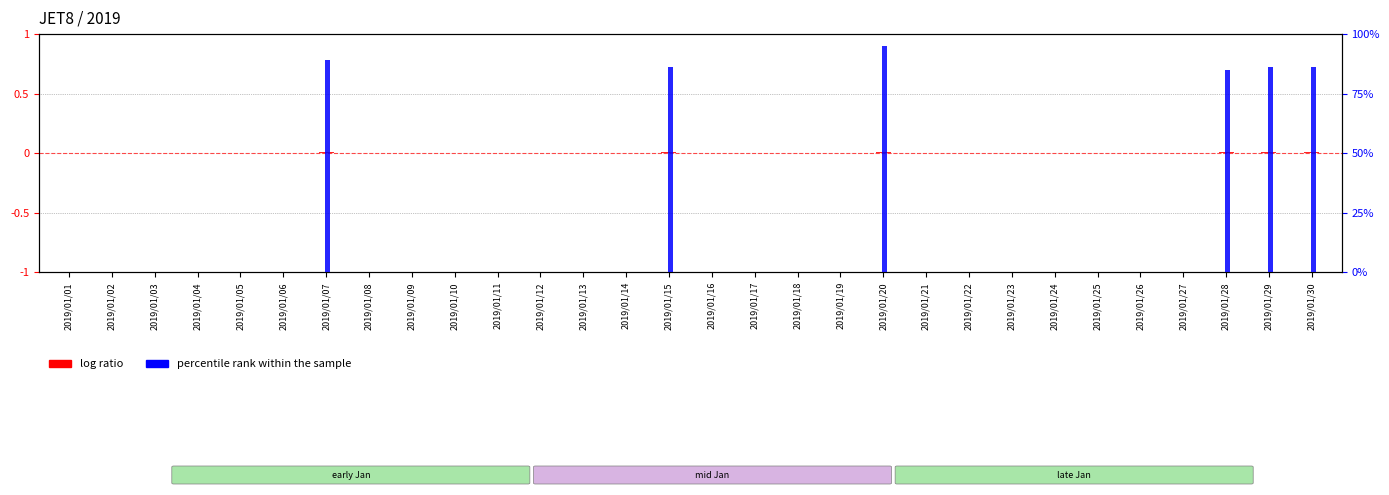

At how many categories does at least one series exceed 0?

6